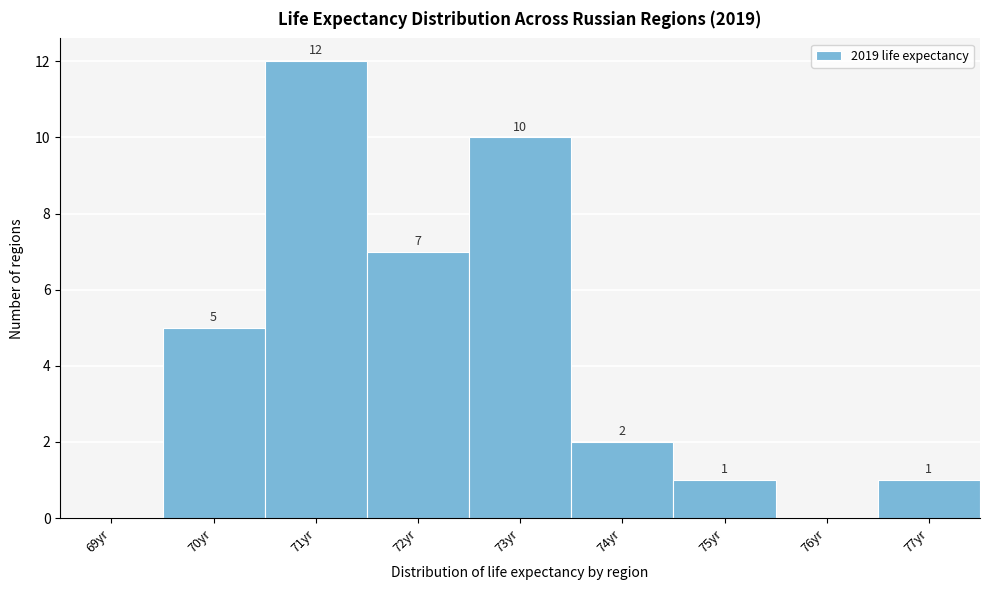

Reading right to left, extract all data points from this chart.

77yr=1	76yr=0	75yr=1	74yr=2	73yr=10	72yr=7	71yr=12	70yr=5	69yr=0